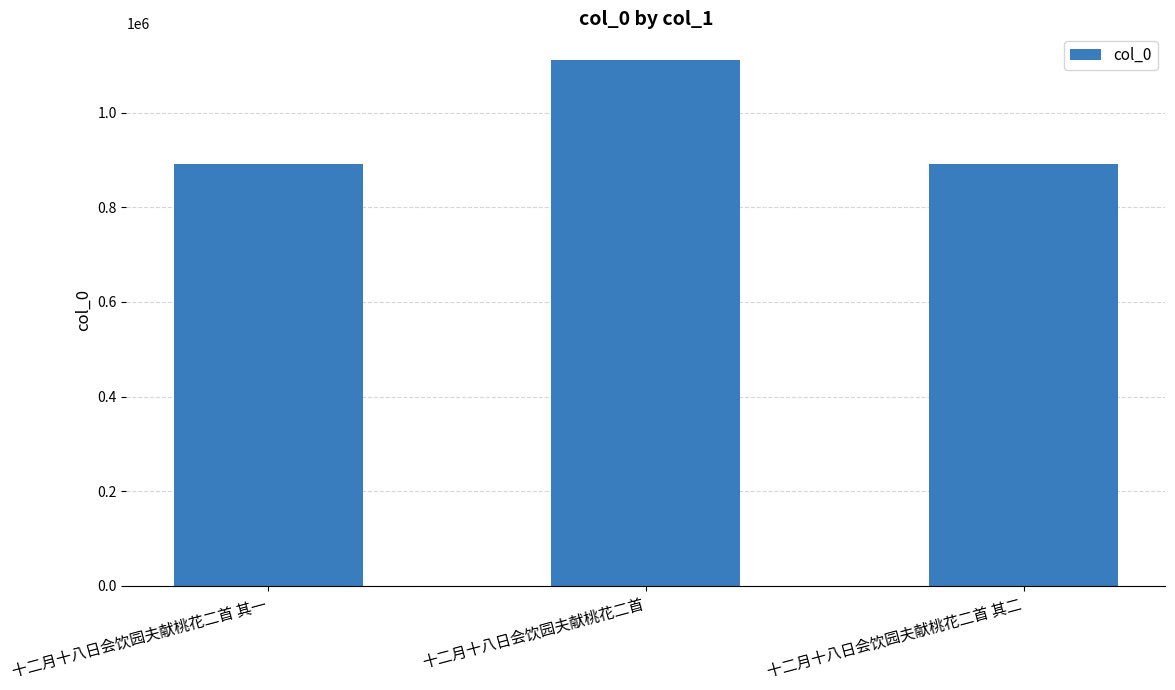

How many bars are there in total?

3